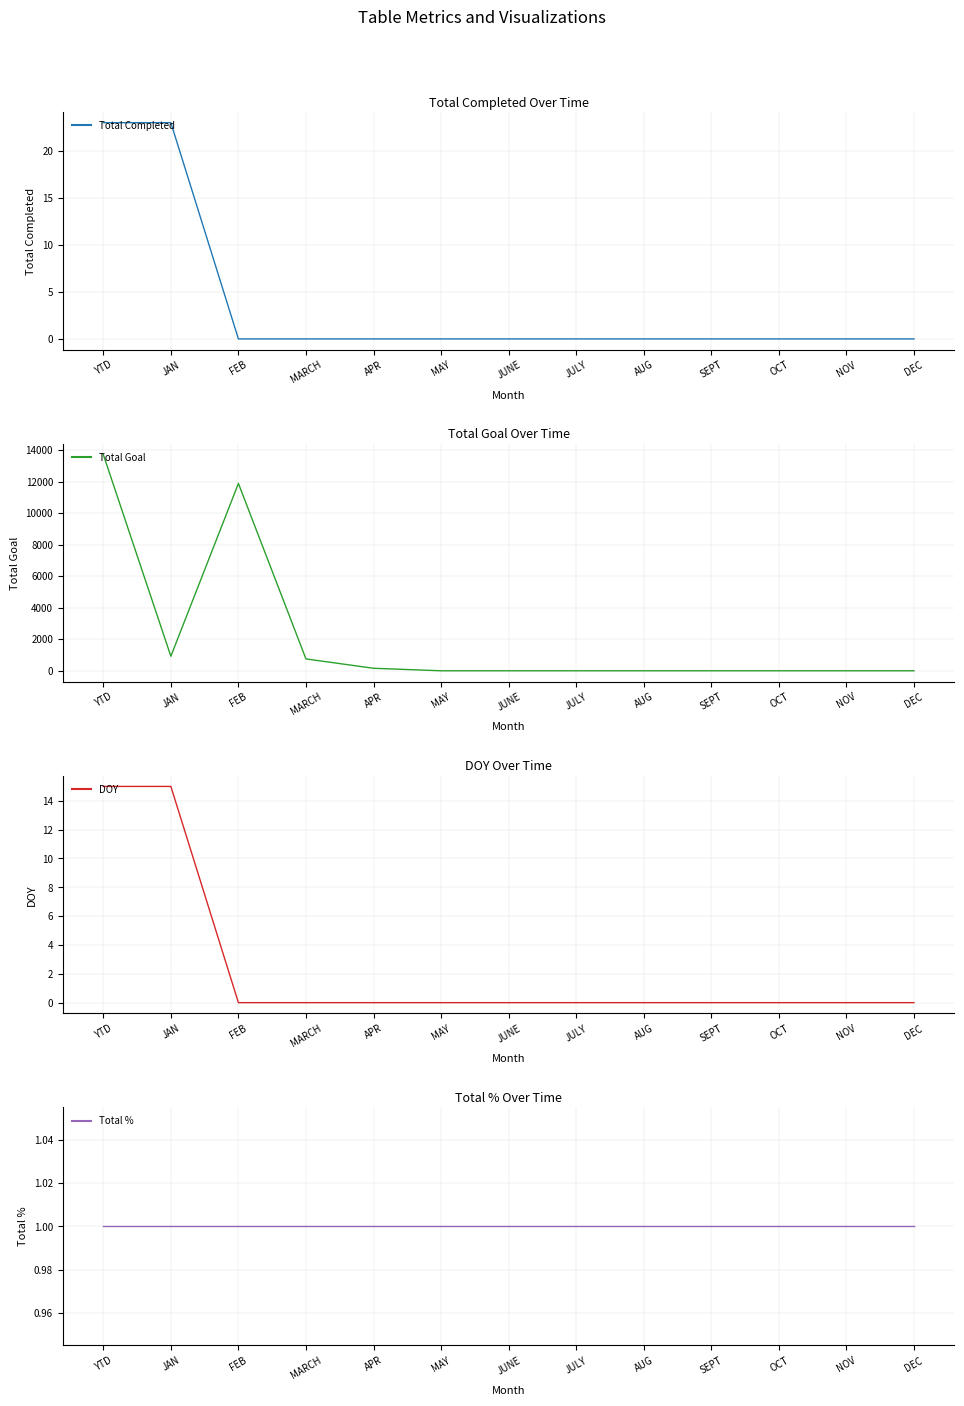

Reading left to right, what are all the values shown in this chart?

Total Completed: 23	23	0	0	0	0	0	0	0	0	0	0	0
Total Goal: 13721	921	11888	753	159	0	0	0	0	0	0	0	0
DOY: 15	15	0	0	0	0	0	0	0	0	0	0	0
Total %: 1	1	1	1	1	1	1	1	1	1	1	1	1